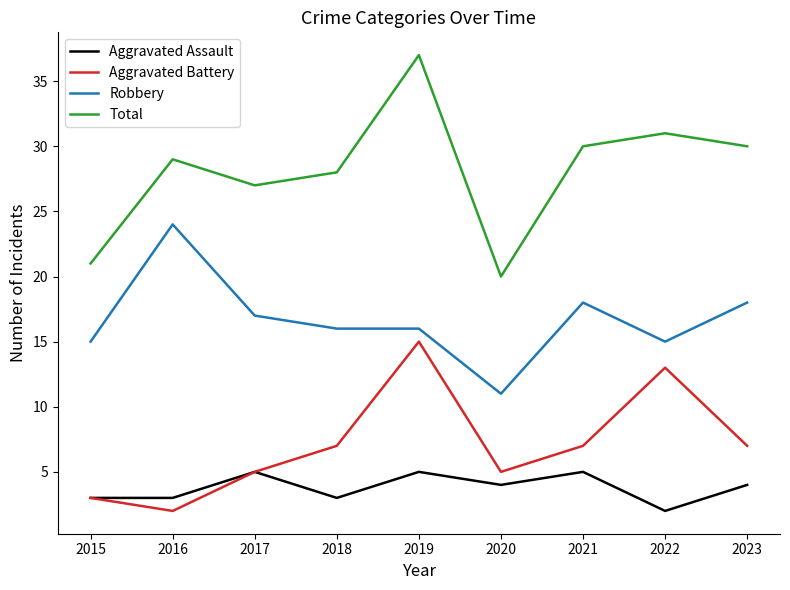

What is the difference between the maximum and minimum values in the Aggravated Battery series?

13